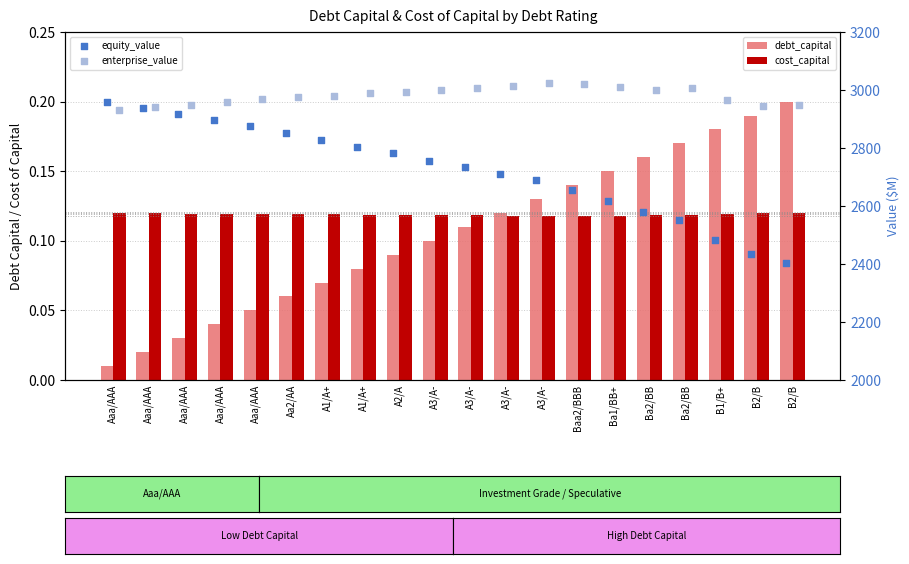

Is the value of equity_value at Baa2/BBB greater than the value of cost_capital at A2/A?

Yes